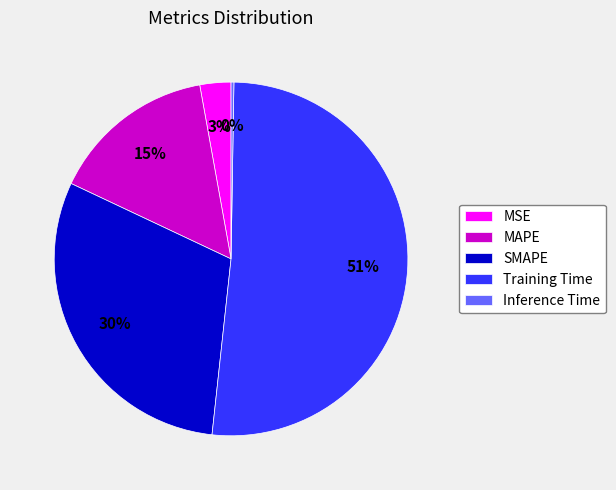

What is the largest slice in the pie chart?

Training Time